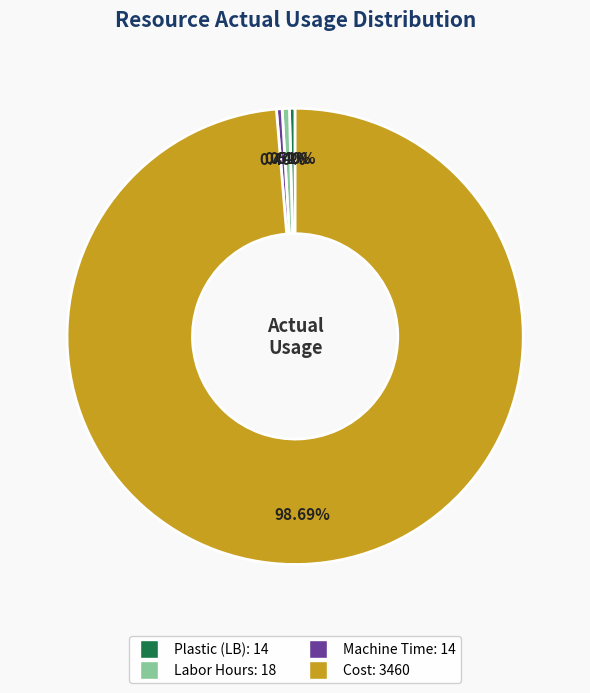

The Labor Hours slice represents 1% of the pie. True or false?

True